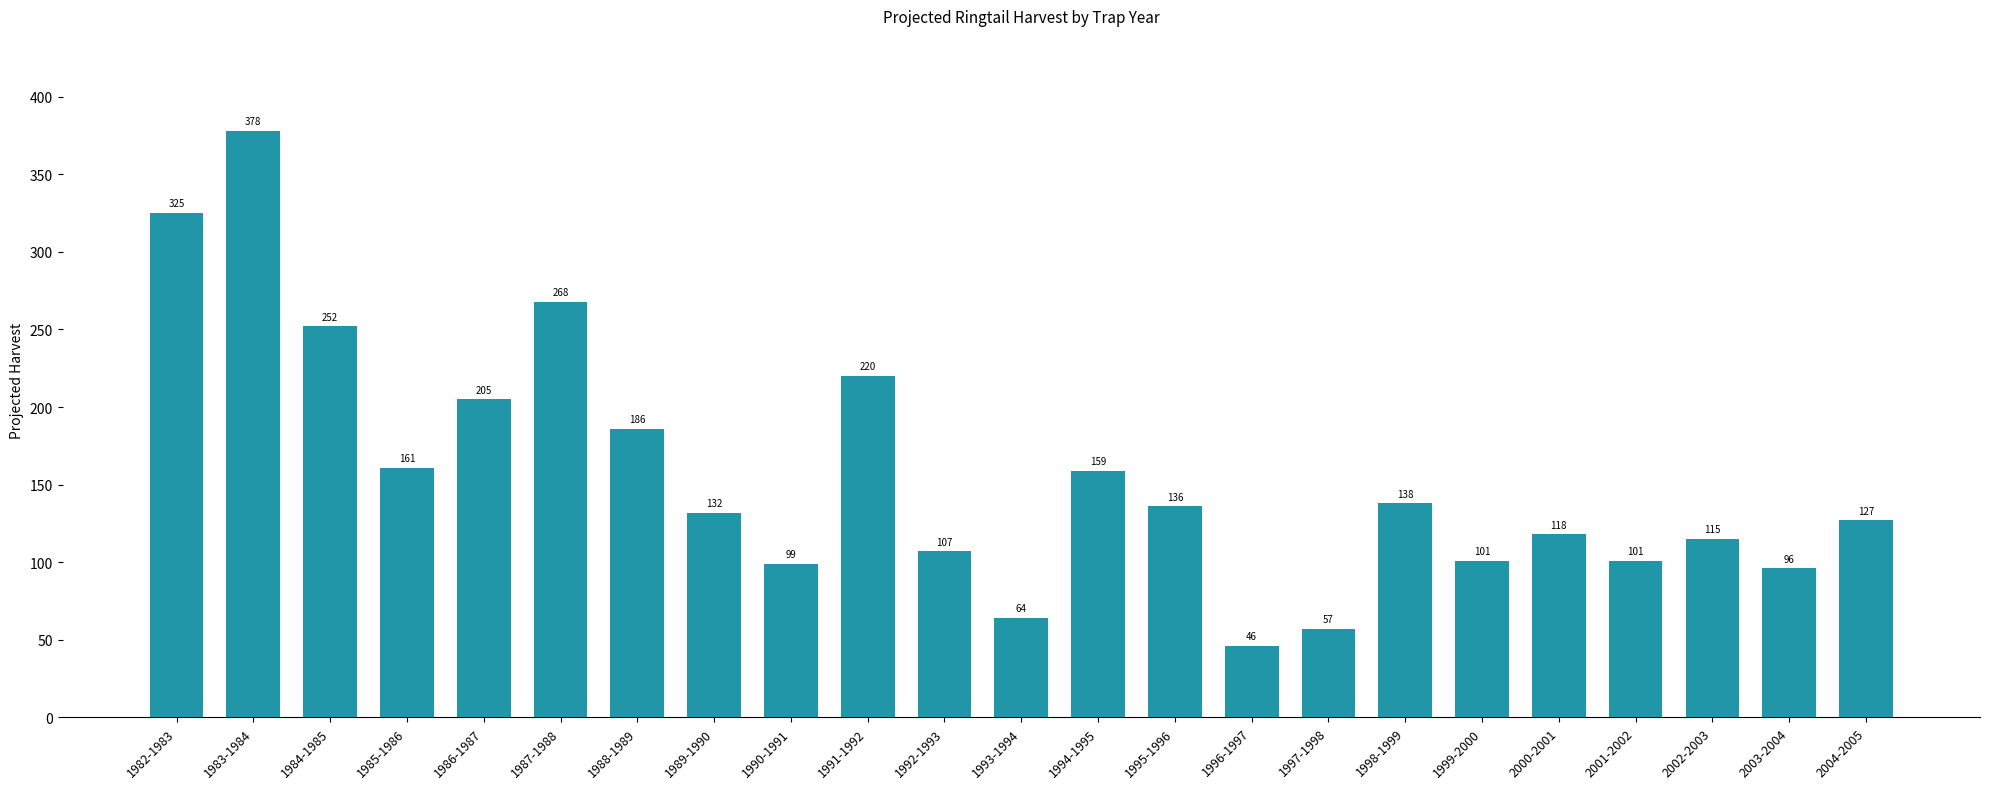

Is it true that the value at 1993-1994 is 64?

True